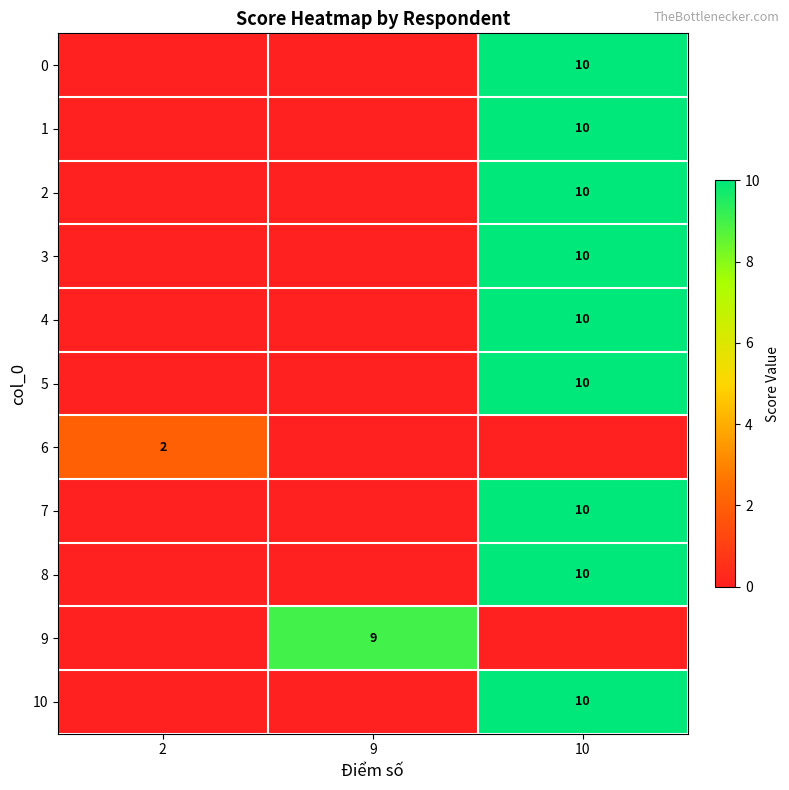

The 10 series shows 5 at 10. True or false?

False